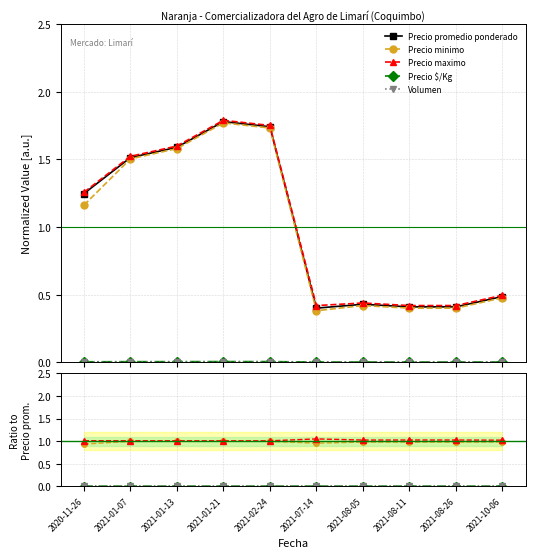

How many lines are shown in the chart?

5